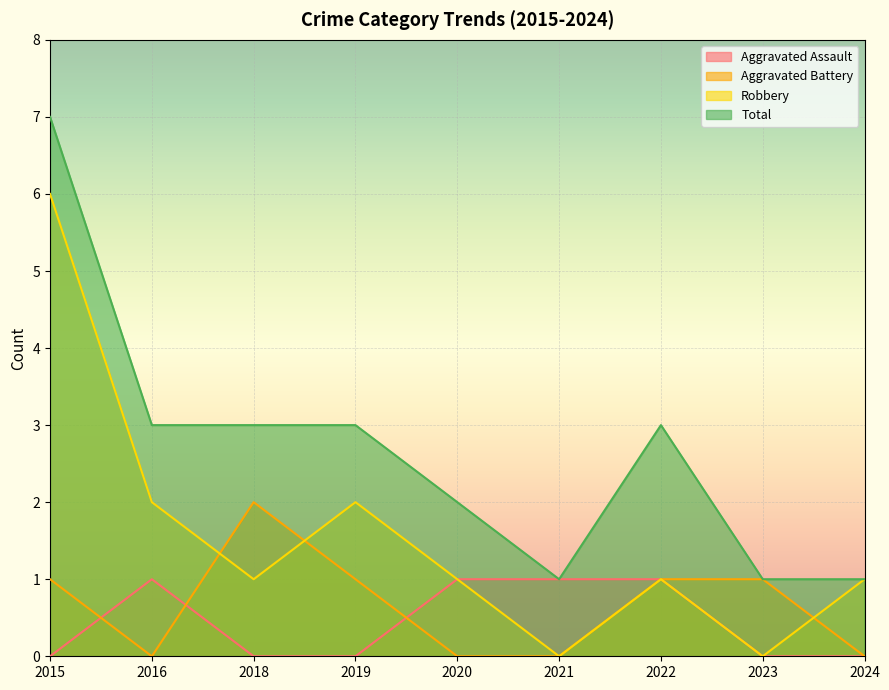

Reading left to right, list all the values displayed in this chart.

Aggravated Assault: 0	1	0	0	1	1	1	0	0
Aggravated Battery: 1	0	2	1	0	0	1	1	0
Robbery: 6	2	1	2	1	0	1	0	1
Total: 7	3	3	3	2	1	3	1	1